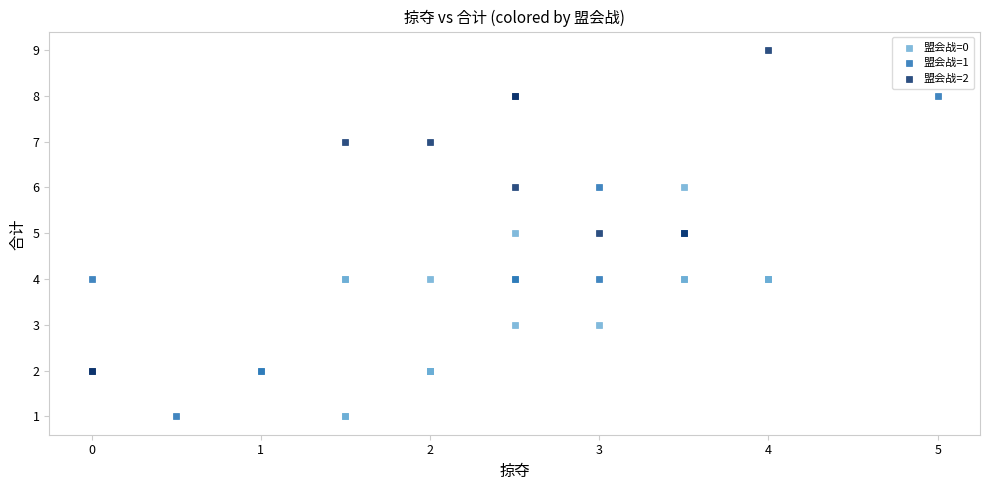

What are all the series names shown in the legend?

盟会战=0, 盟会战=1, 盟会战=2